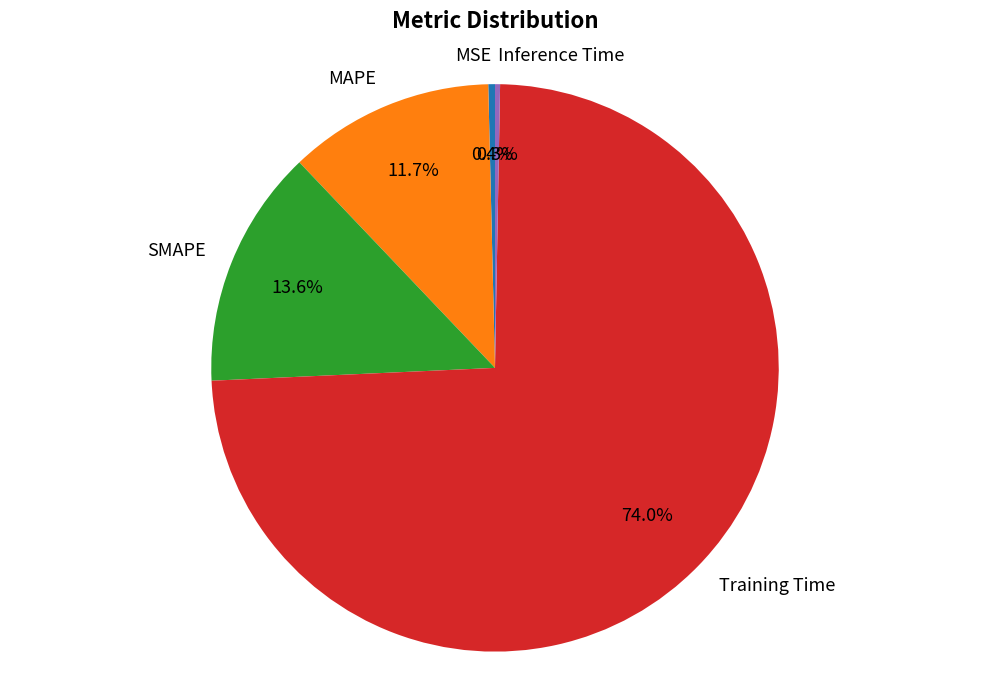

To the nearest percent, what is the combined percentage of SMAPE and MSE?

14%